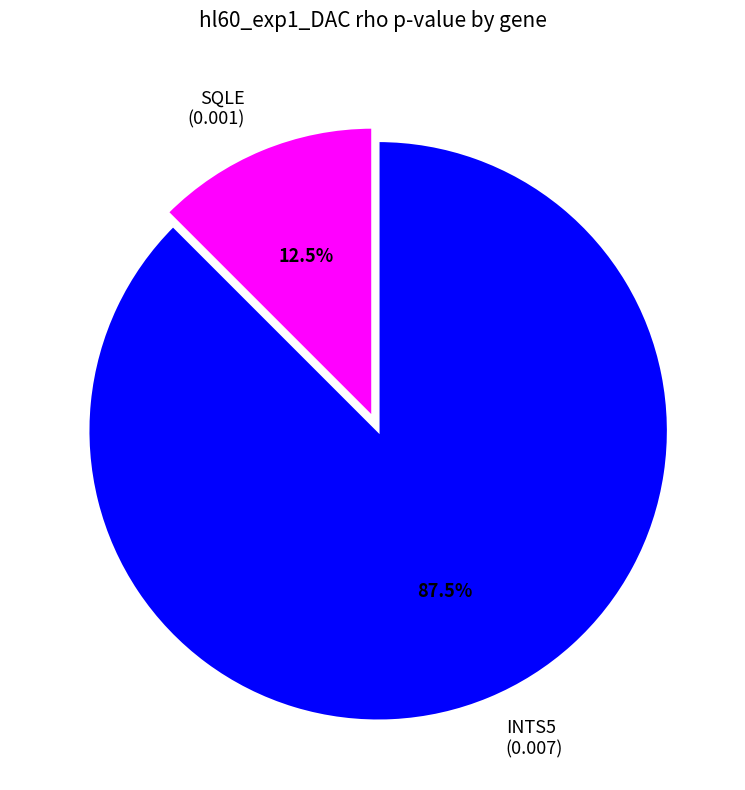

What percentage do SQLE and INTS5 together represent?

100.0%